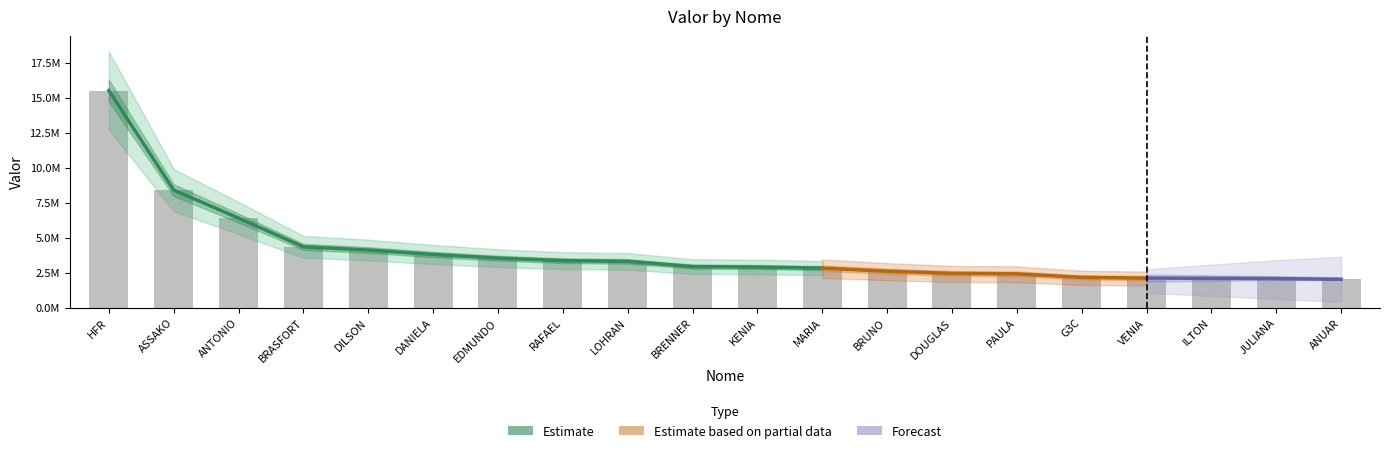

List the labels in order of value, smallest first.

ANUAR, JULIANA, ILTON, VENIA, G3C, PAULA, DOUGLAS, BRUNO, MARIA, KENIA, BRENNER, LOHRAN, RAFAEL, EDMUNDO, DANIELA, DILSON, BRASFORT, ANTONIO, ASSAKO, HFR